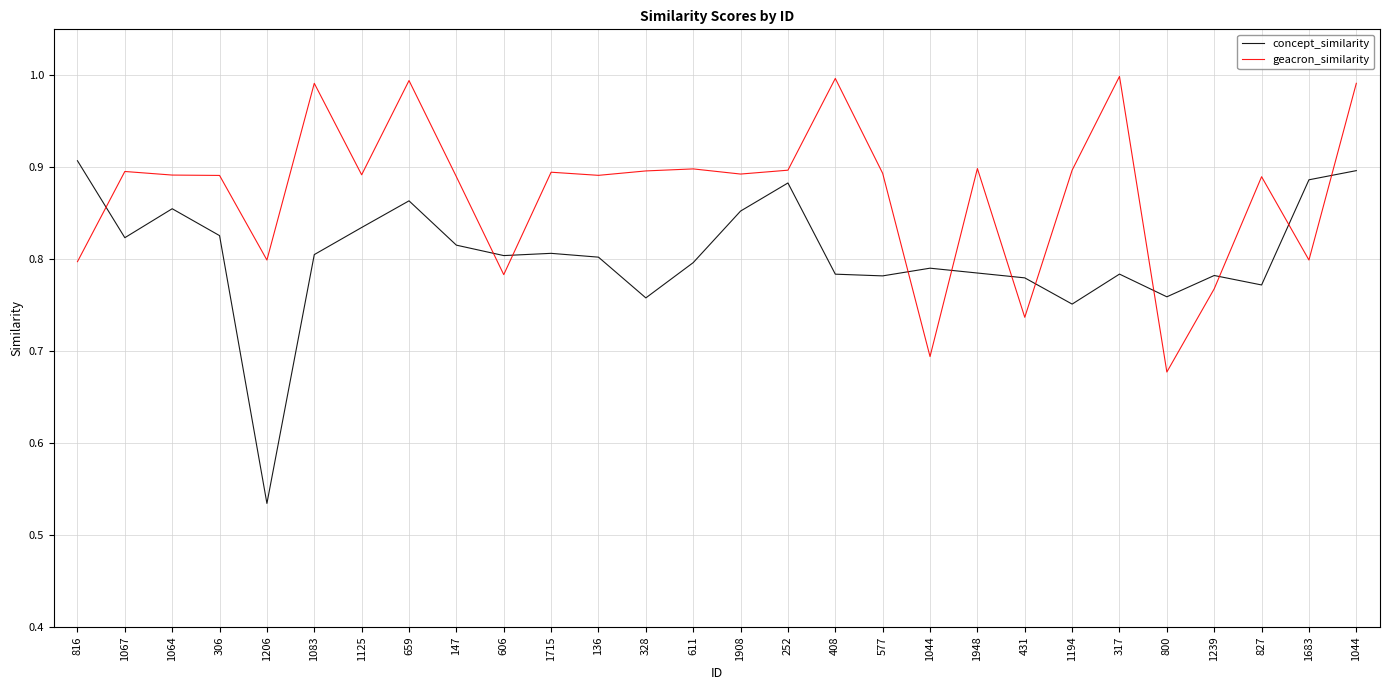

Does the chart display data point markers on the line(s)?

No